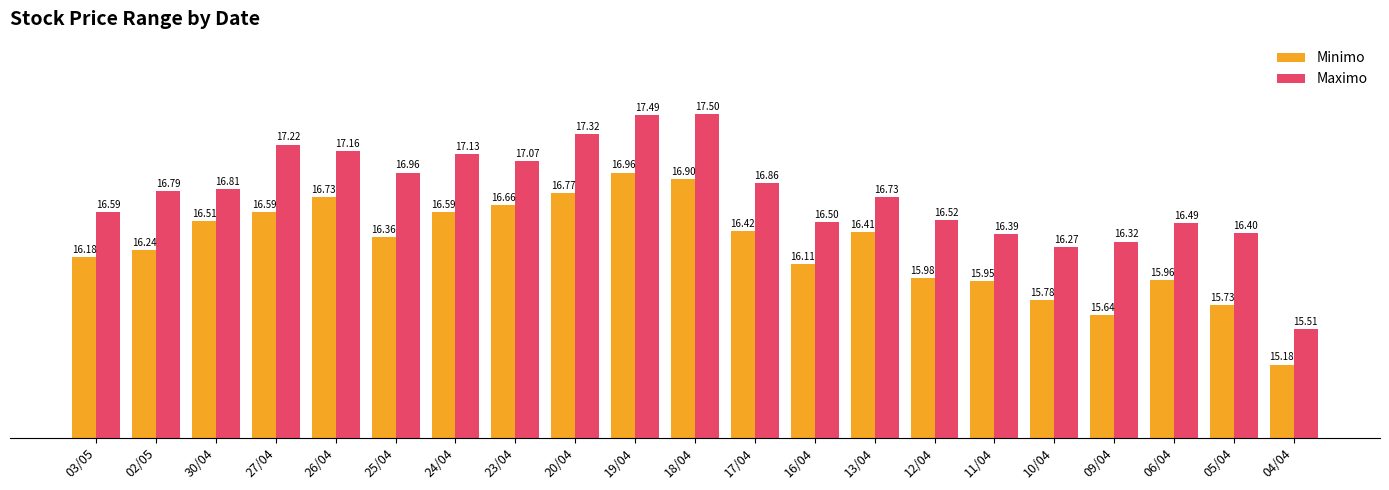

What is the difference between the second highest and minimum values in the Maximo series?

2.0